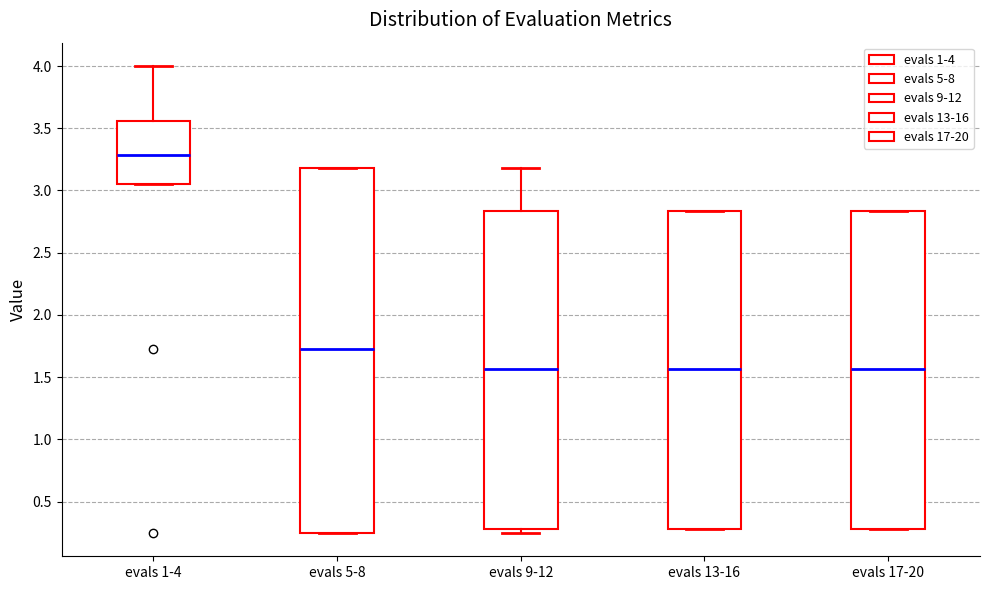

Where is the upper edge of the box for evals 5-8 on the y-axis? The values are not printed on the chart, so give them approximately, as read against the axis.

3.20